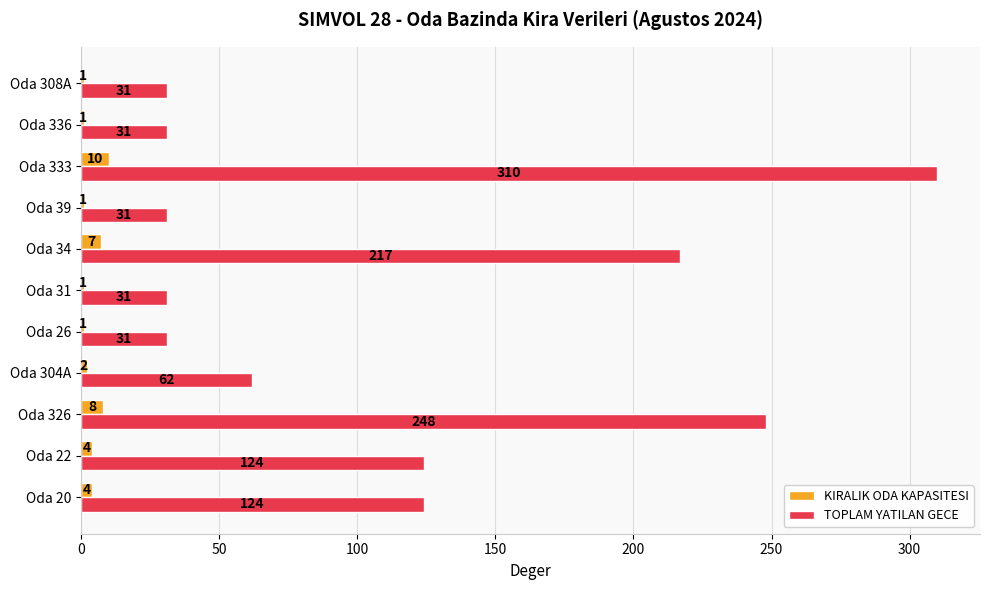

What is the difference between the KIRALIK ODA KAPASITESI values at Oda 26 and Oda 22?

3